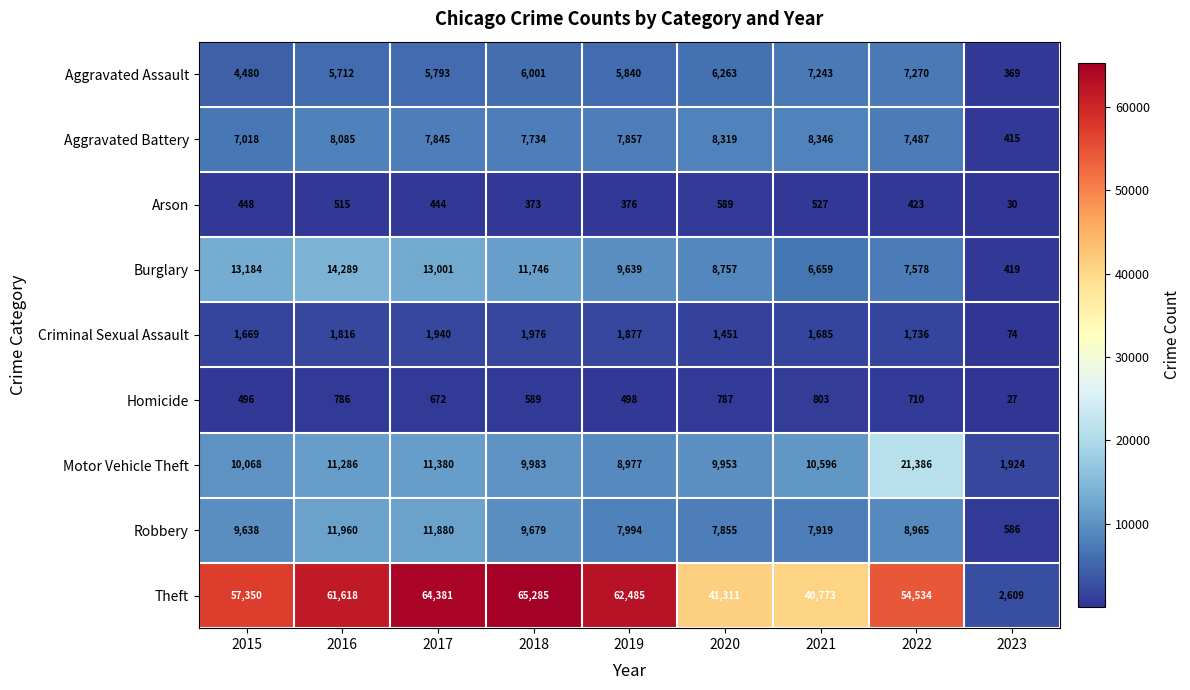

Which series has the largest total across all categories?

Theft